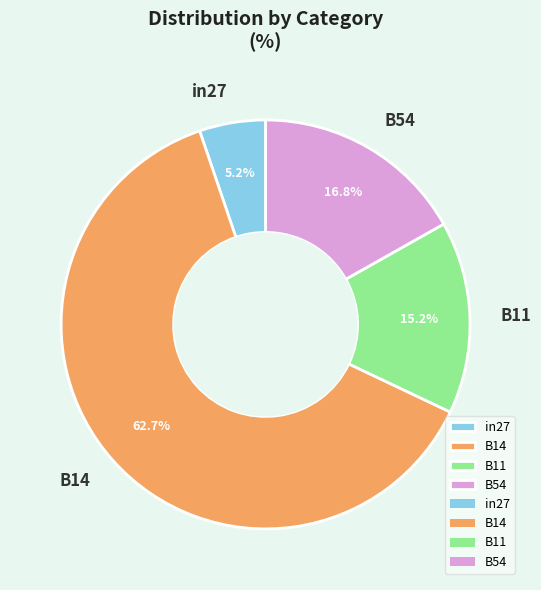

What is the ratio of the value at in27 to the value at B54?

0.3